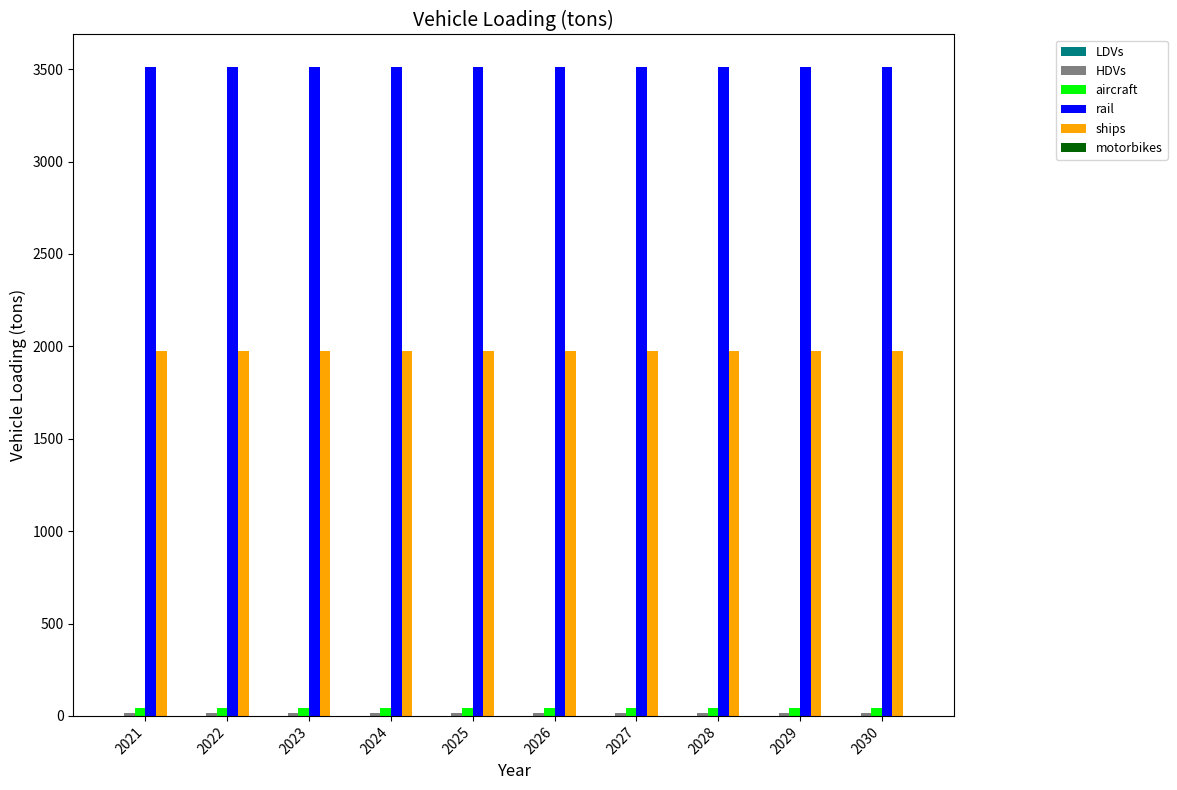

Which series has the largest total across all categories?

rail